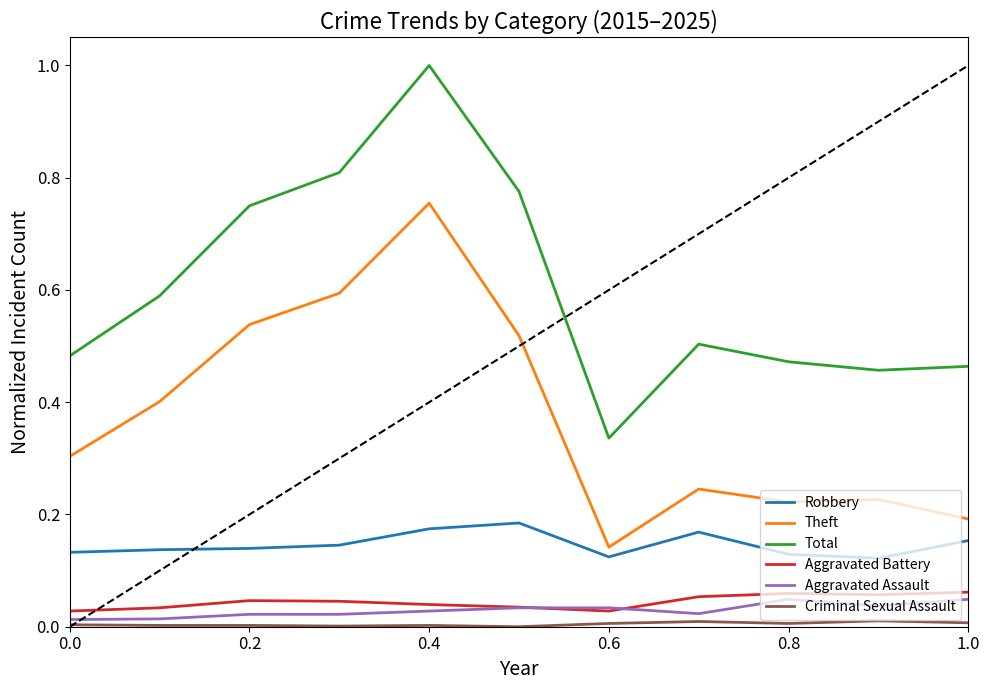

Which series has the widest spread of values?

Total